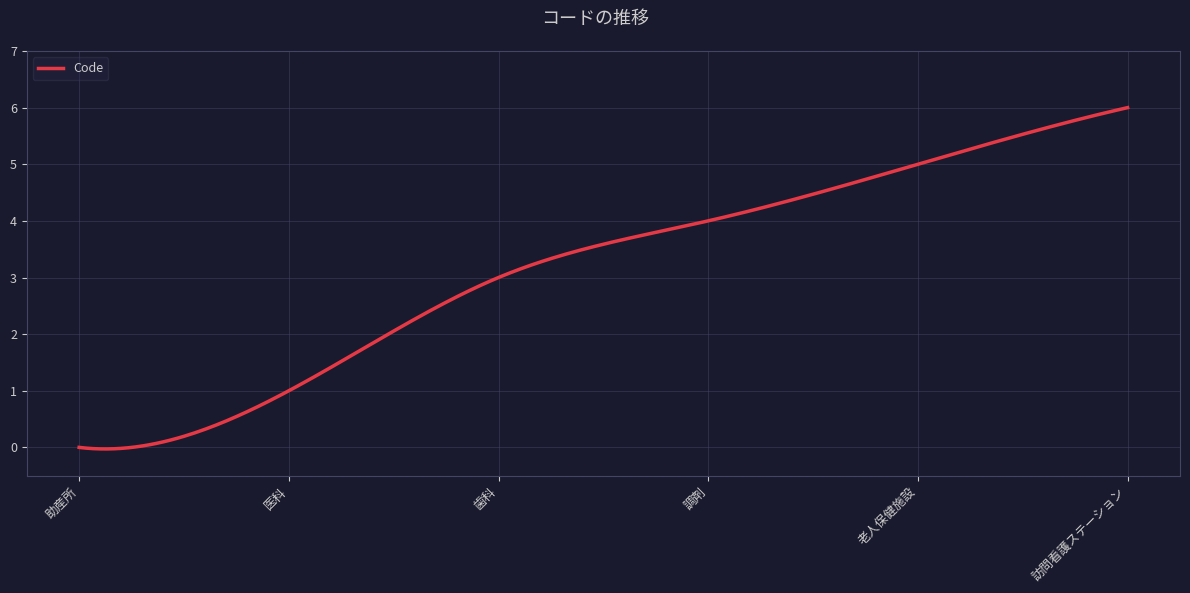

What is the difference between the maximum and minimum values?

6.0